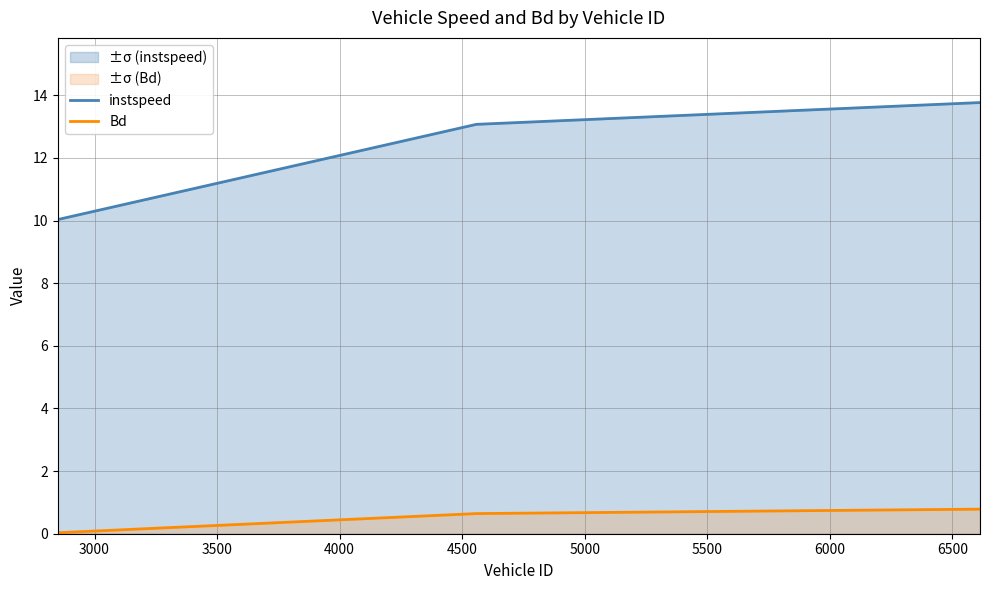

What is the sum of all Bd values?

1.5